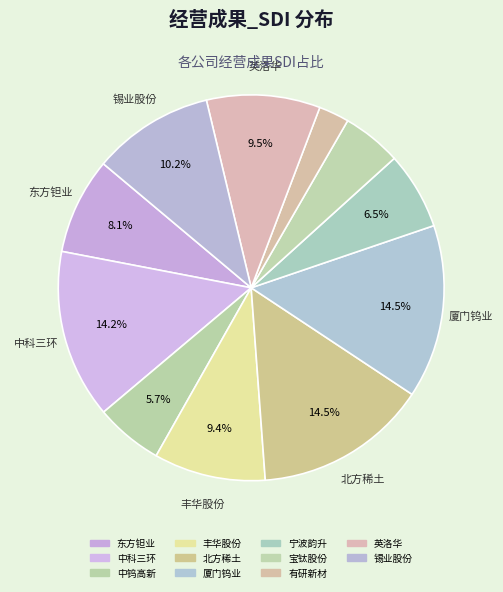

How many segments does this pie chart have?

11